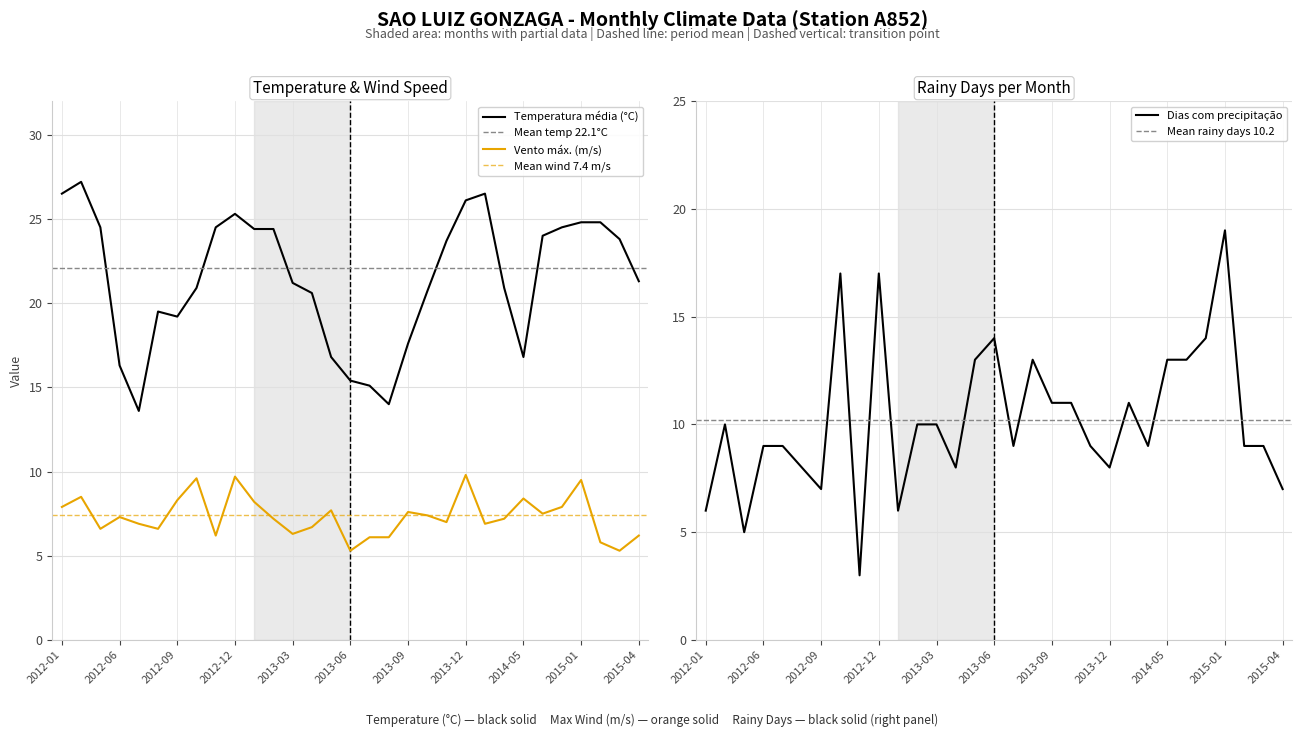

In Numero_de_dias_com_precip, how many points are lower than both neighbors (excluding endpoints)?

8